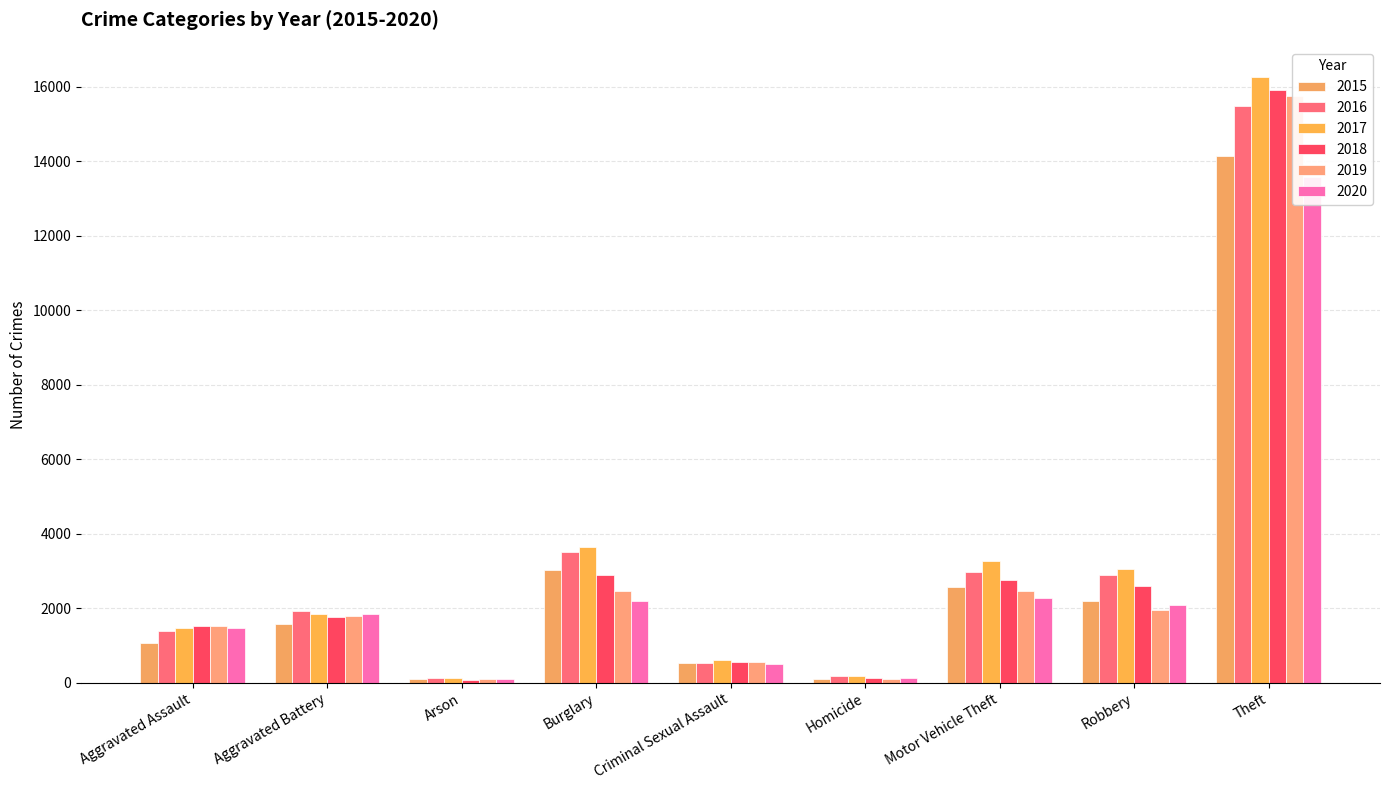

Which series has the largest total across all categories?

2017